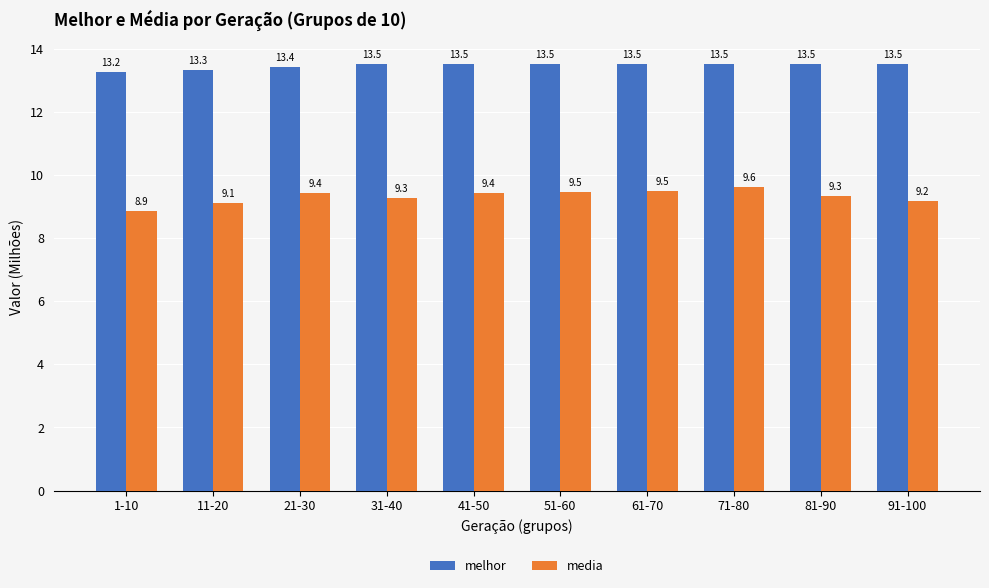

Are the bars grouped side by side (vs. stacked)?

Yes